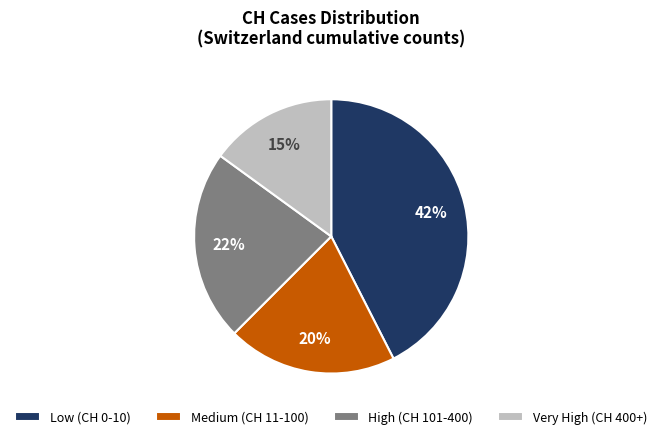

Which category has the biggest portion of the pie?

Low (CH 0-10)